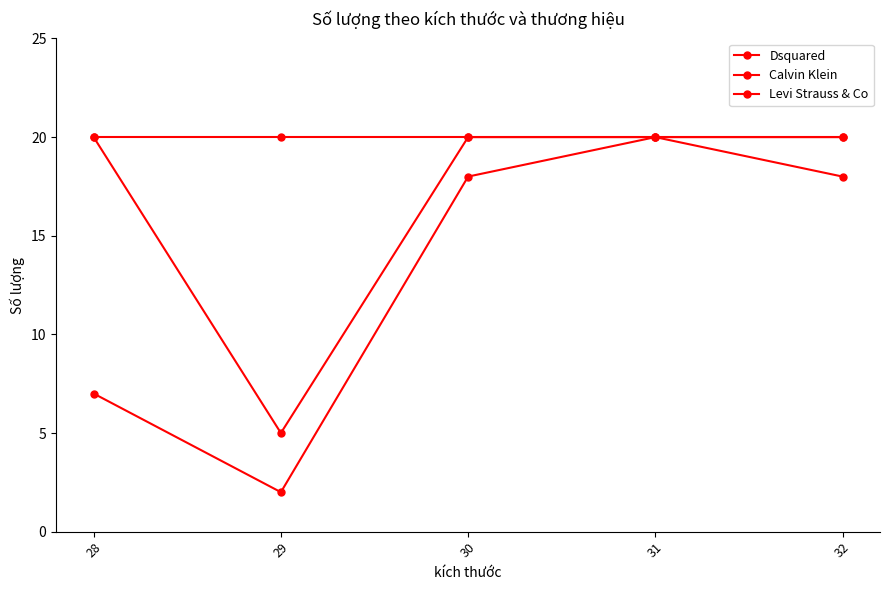

How many values in the Dsquared series are below 18?

2